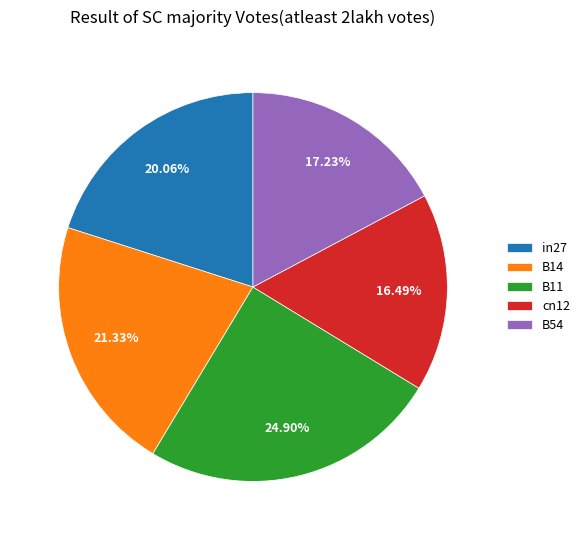

The B54 slice represents 11% of the pie. True or false?

False